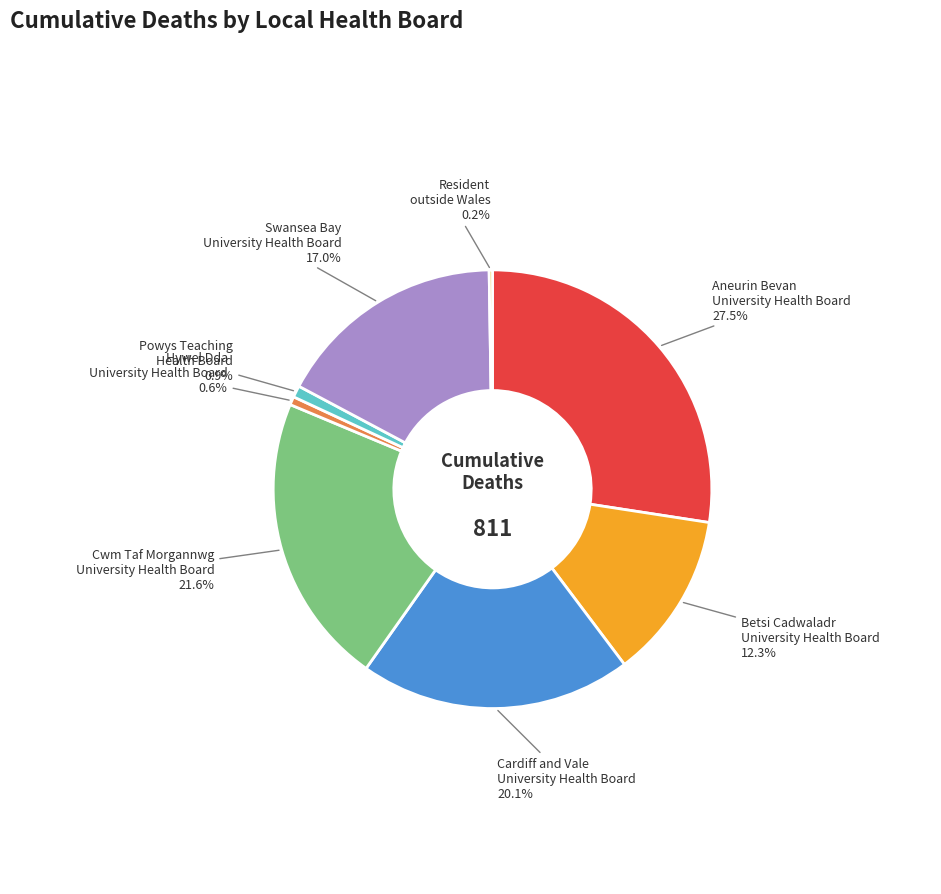

To the nearest percent, what is the difference between the Aneurin Bevan
University Health Board and Betsi Cadwaladr
University Health Board slice percentages?

15%